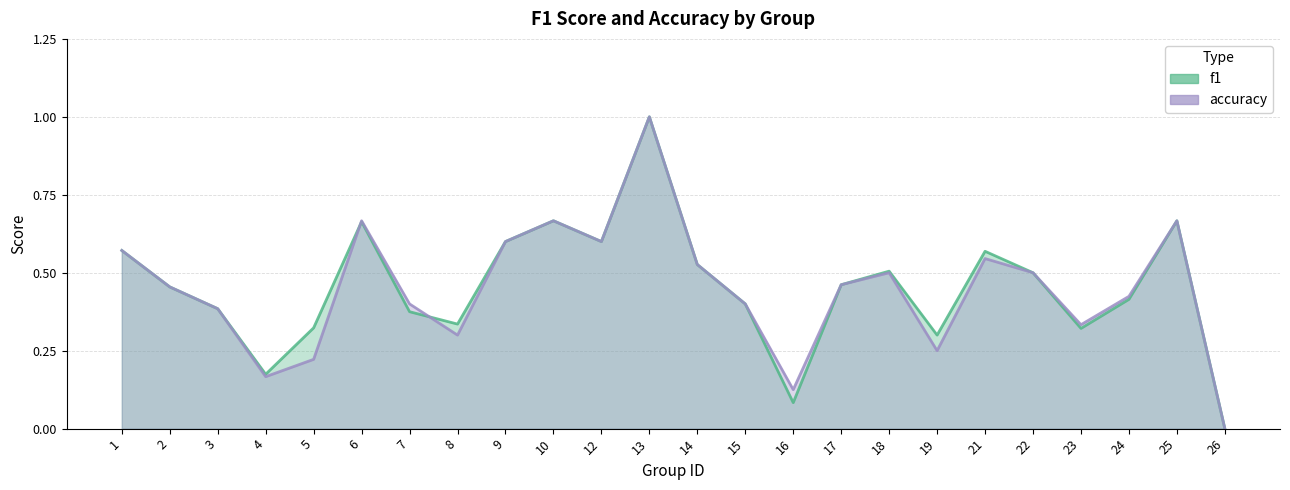

List the labels in order of f1 value, smallest first.

26, 16, 4, 19, 23, 5, 8, 7, 3, 15, 24, 2, 17, 22, 18, 14, 21, 1, 9, 12, 6, 10, 25, 13